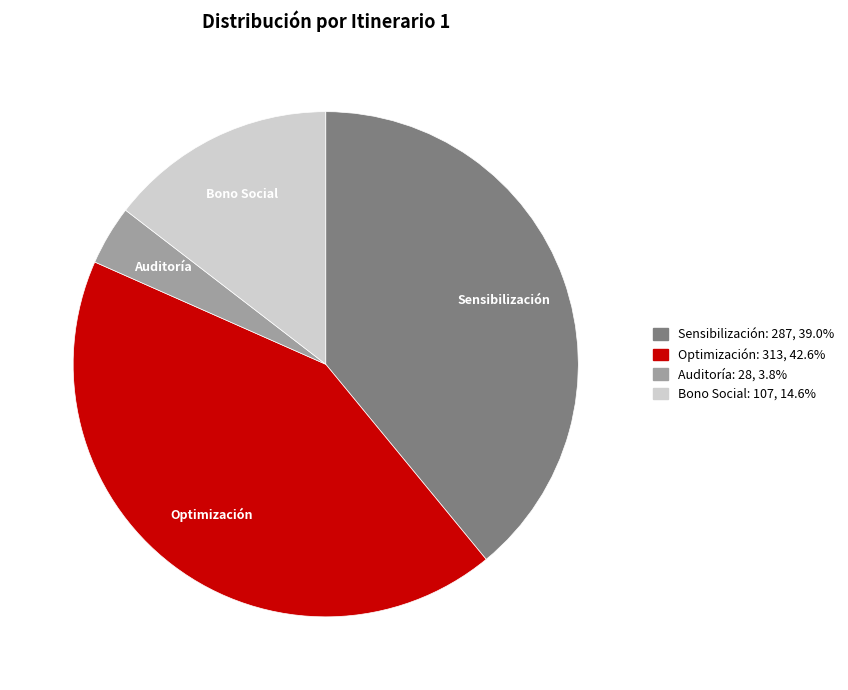

Rank the categories by value from highest to lowest.

Optimización, Sensibilización, Bono Social, Auditoría